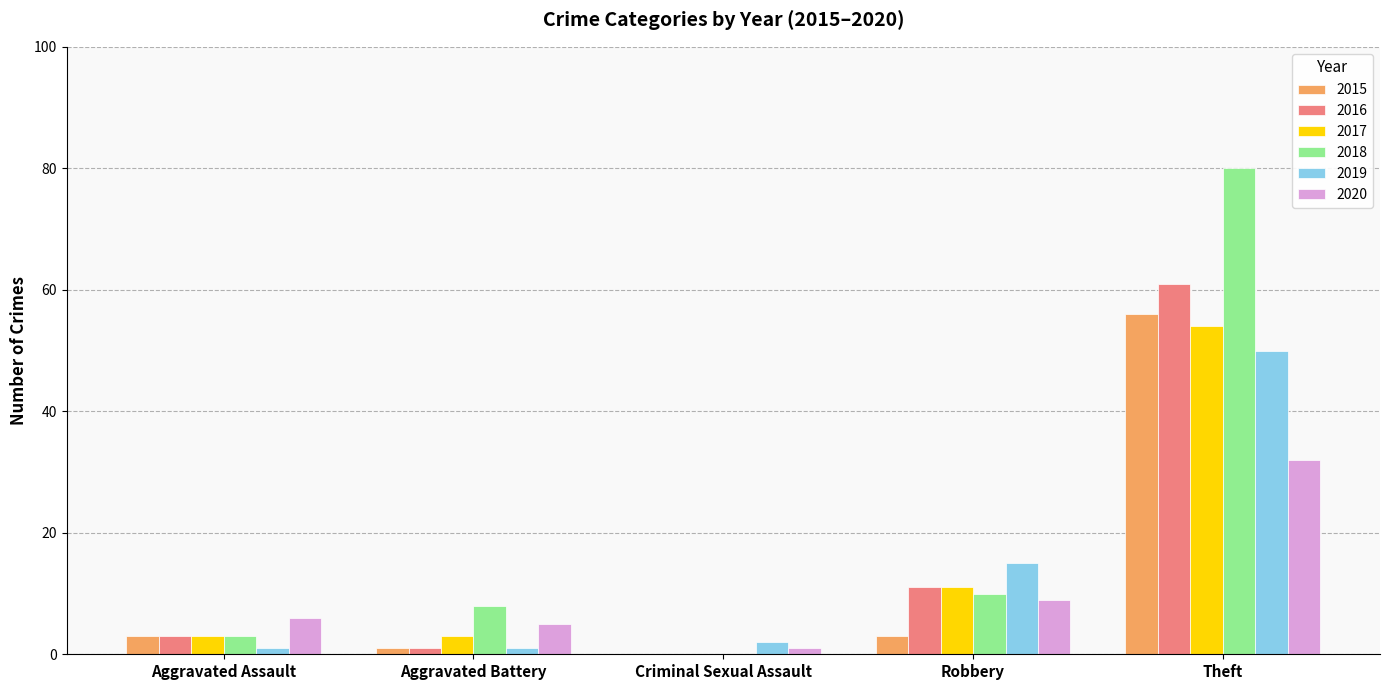

Reading right to left, extract all data points from this chart.

2015: Theft=56	Robbery=3	Criminal Sexual Assault=0	Aggravated Battery=1	Aggravated Assault=3
2016: Theft=61	Robbery=11	Criminal Sexual Assault=0	Aggravated Battery=1	Aggravated Assault=3
2017: Theft=54	Robbery=11	Criminal Sexual Assault=0	Aggravated Battery=3	Aggravated Assault=3
2018: Theft=80	Robbery=10	Criminal Sexual Assault=0	Aggravated Battery=8	Aggravated Assault=3
2019: Theft=50	Robbery=15	Criminal Sexual Assault=2	Aggravated Battery=1	Aggravated Assault=1
2020: Theft=32	Robbery=9	Criminal Sexual Assault=1	Aggravated Battery=5	Aggravated Assault=6